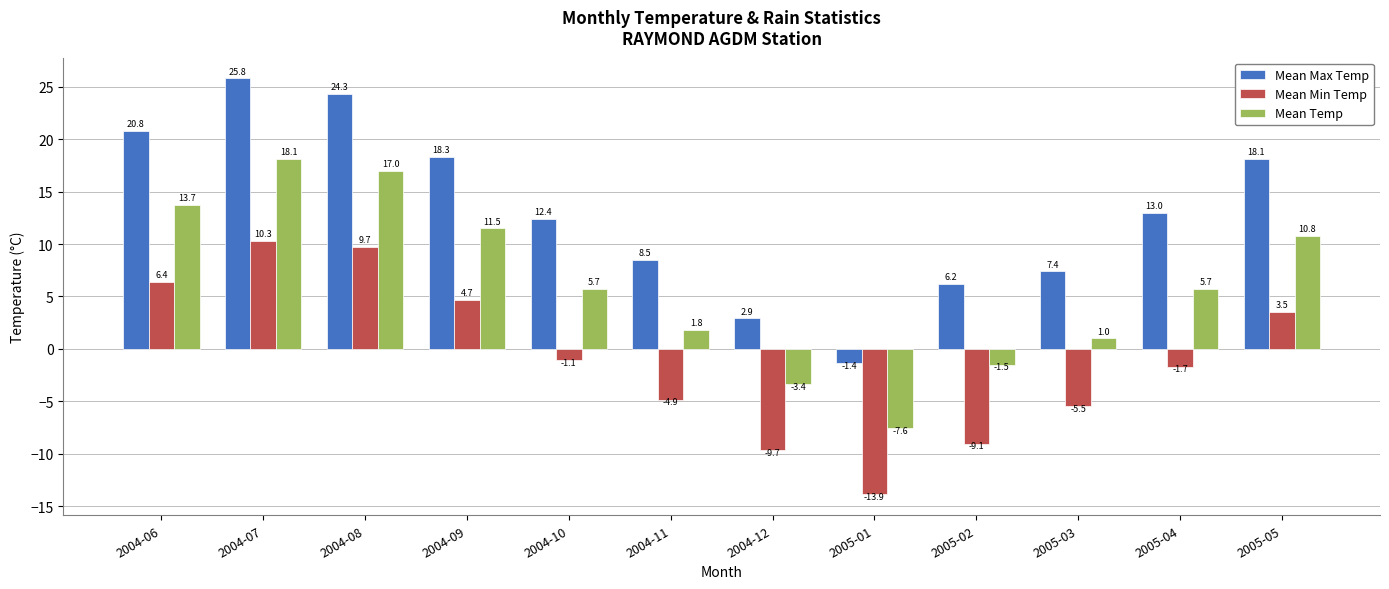

At which label does Mean Max Temp reach its minimum?

2005-01